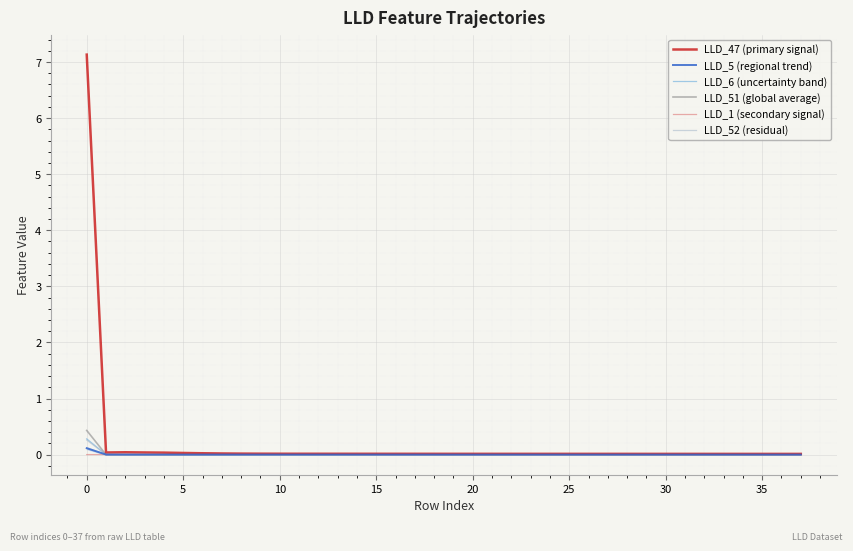

True or false: LLD_52 (residual) and LLD_6 (uncertainty band) intersect in this chart.

False